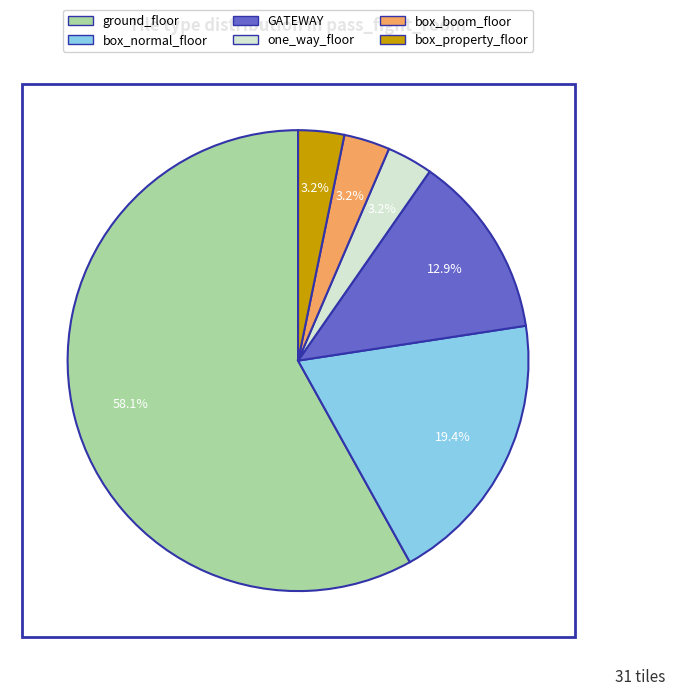

To the nearest percent, what is the difference between the largest and smallest slice percentages?

55%